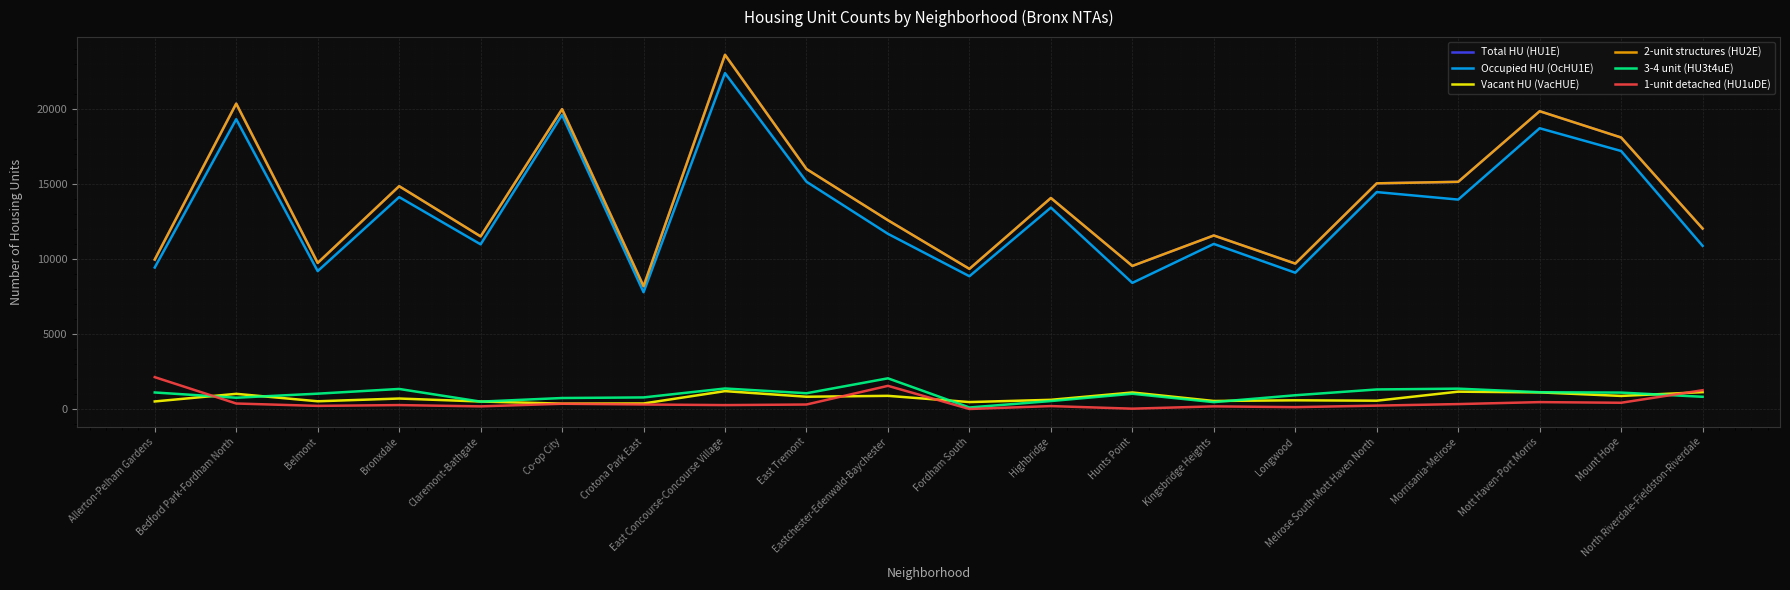

What is the total value across all series at East Tremont?

49438